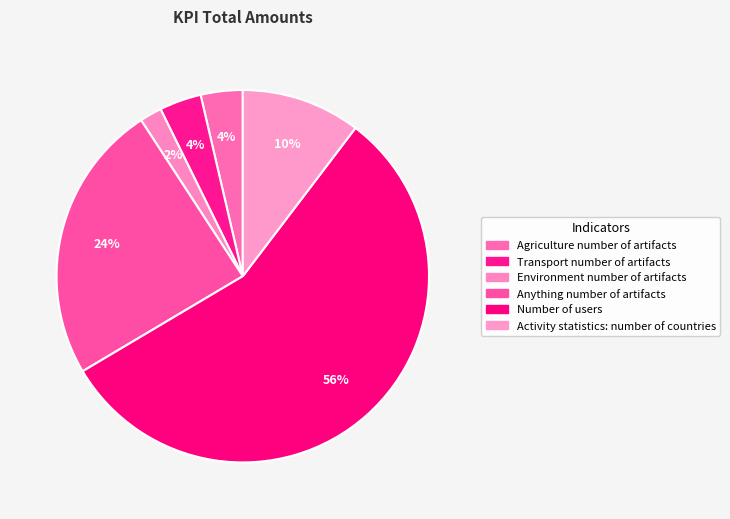

Is it true that Number of users is 56% of the pie?

True